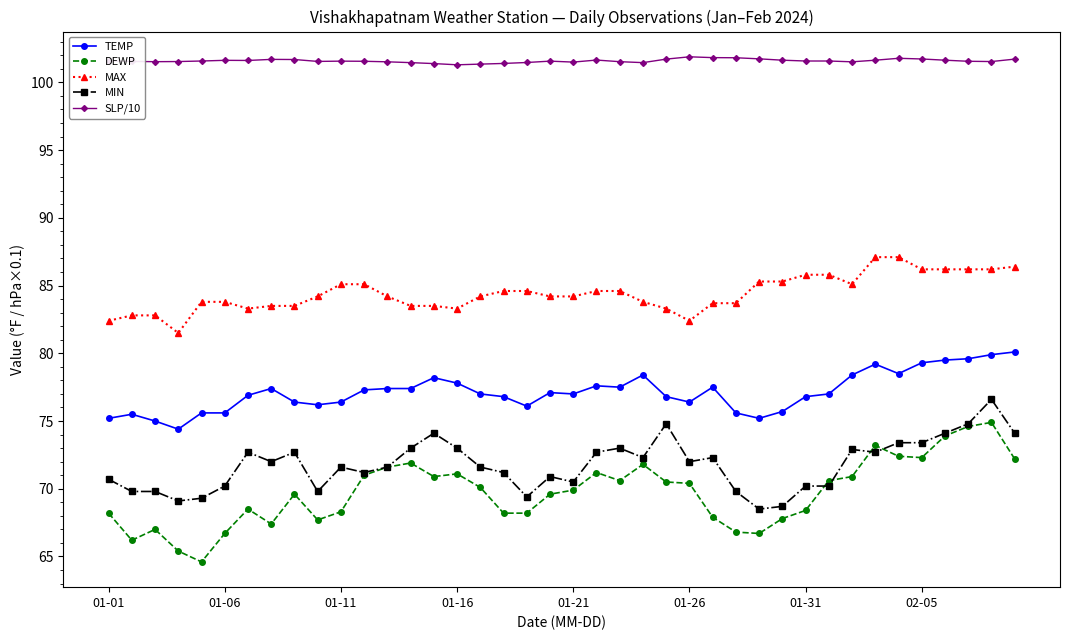

What is the minimum value for SLP/10?

101.3